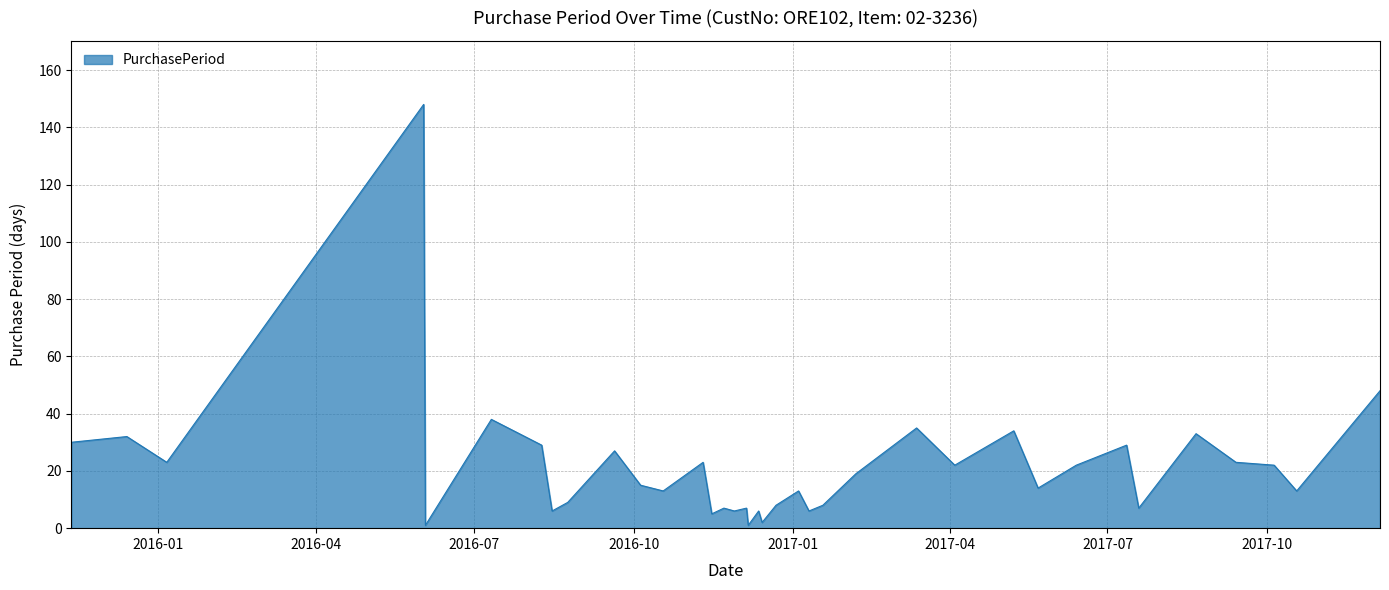

What is the greatest value displayed?

148